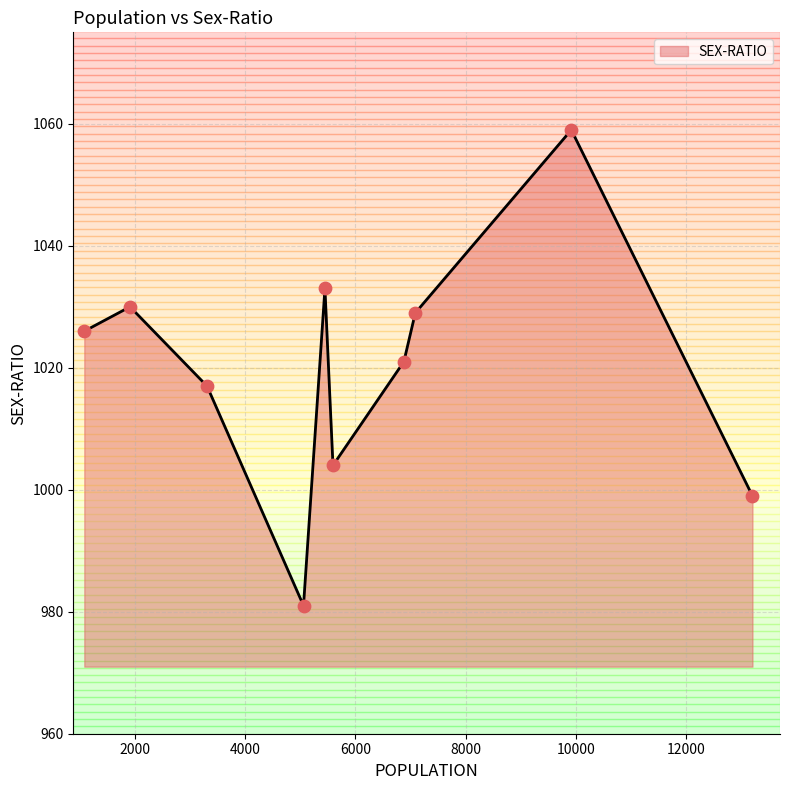

What is the minimum value shown in the chart?

981